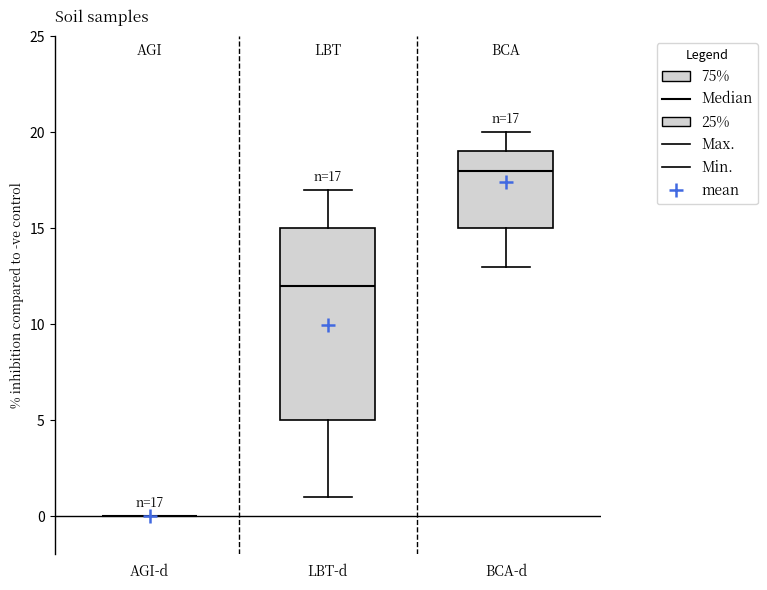

Comparing the boxes themselves (not the whiskers), which one is the tallest?

LBT-d